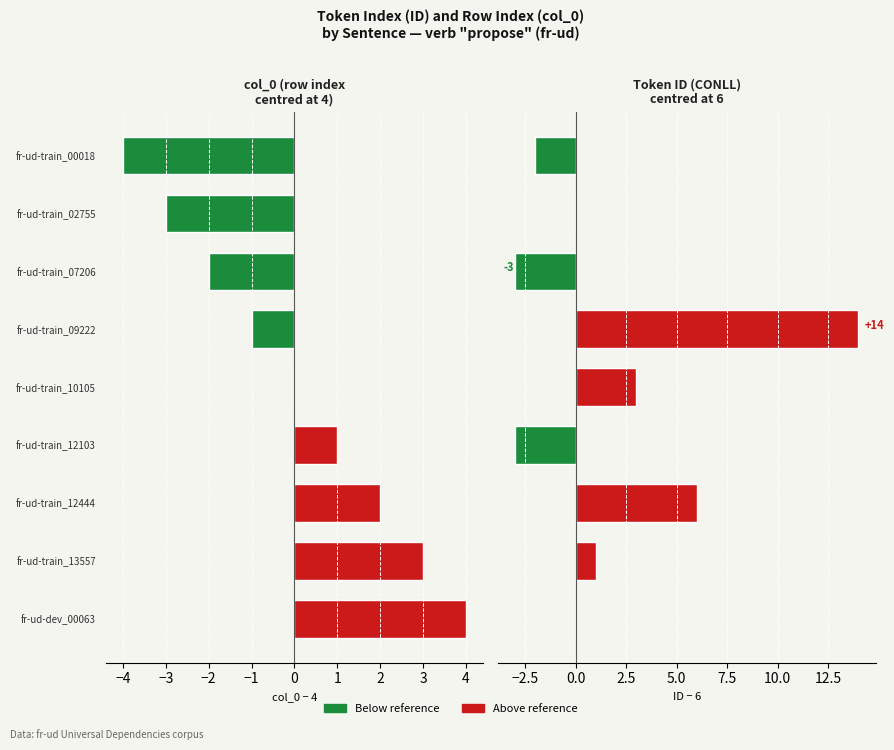

List the series in order of their overall mean, highest first.

ID (centered), col_0 (centered)